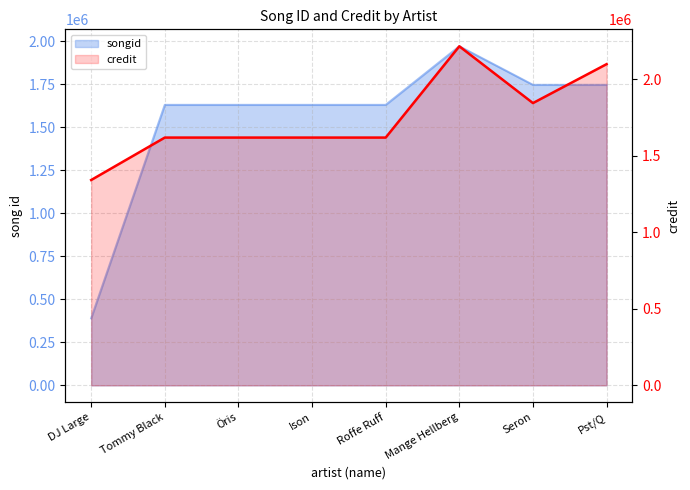

Does the chart display data point markers on the line(s)?

No